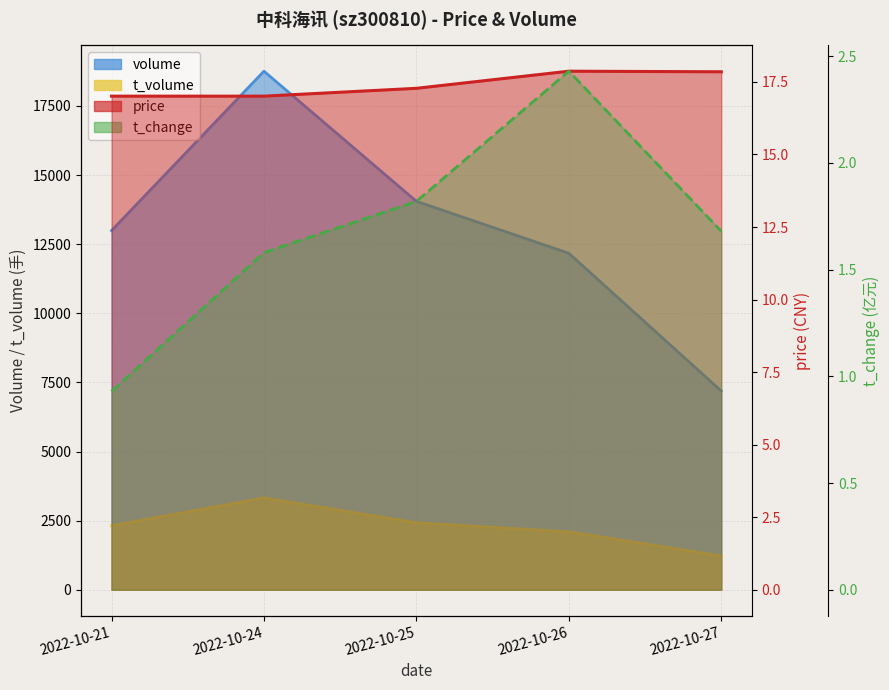

Read the volume value at 2022-10-26, to the nearest 100.

12200